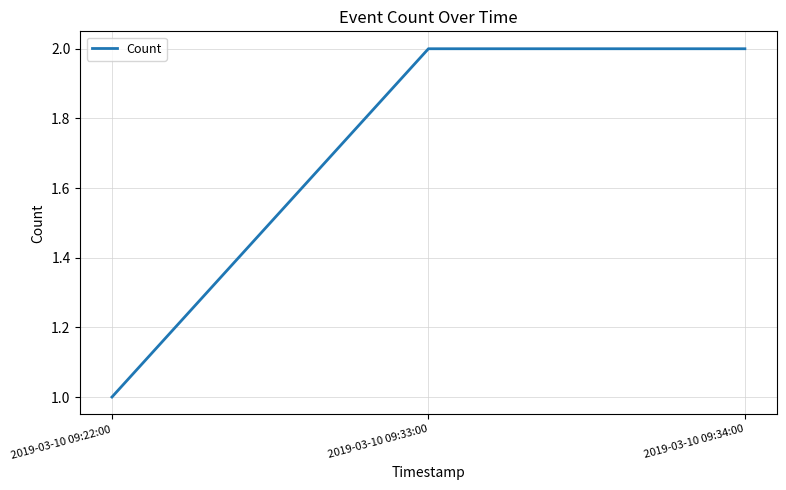

What is the sum of the values at 2019-03-10 09:33:00 and 2019-03-10 09:22:00?

3